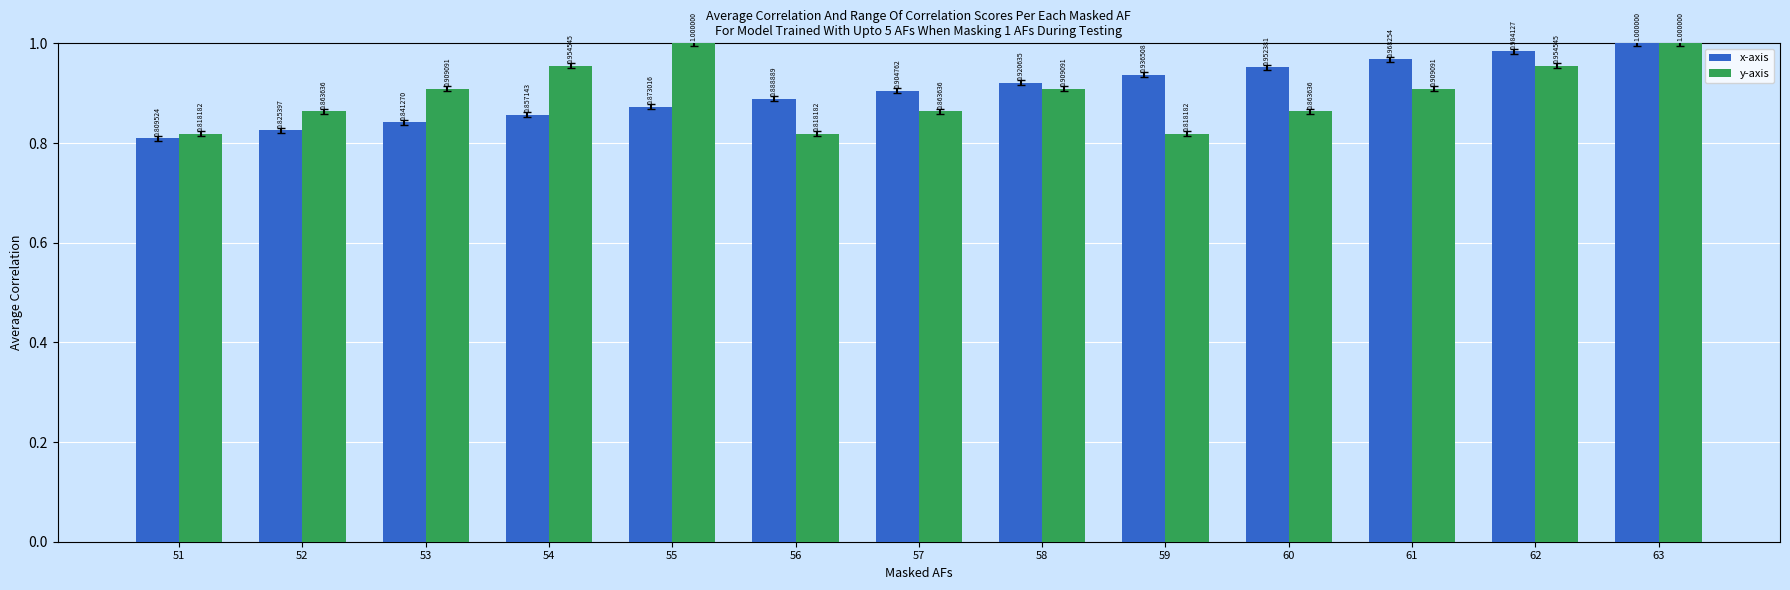

Rank the categories by x-axis value from lowest to highest.

51, 52, 53, 54, 55, 56, 57, 58, 59, 60, 61, 62, 63